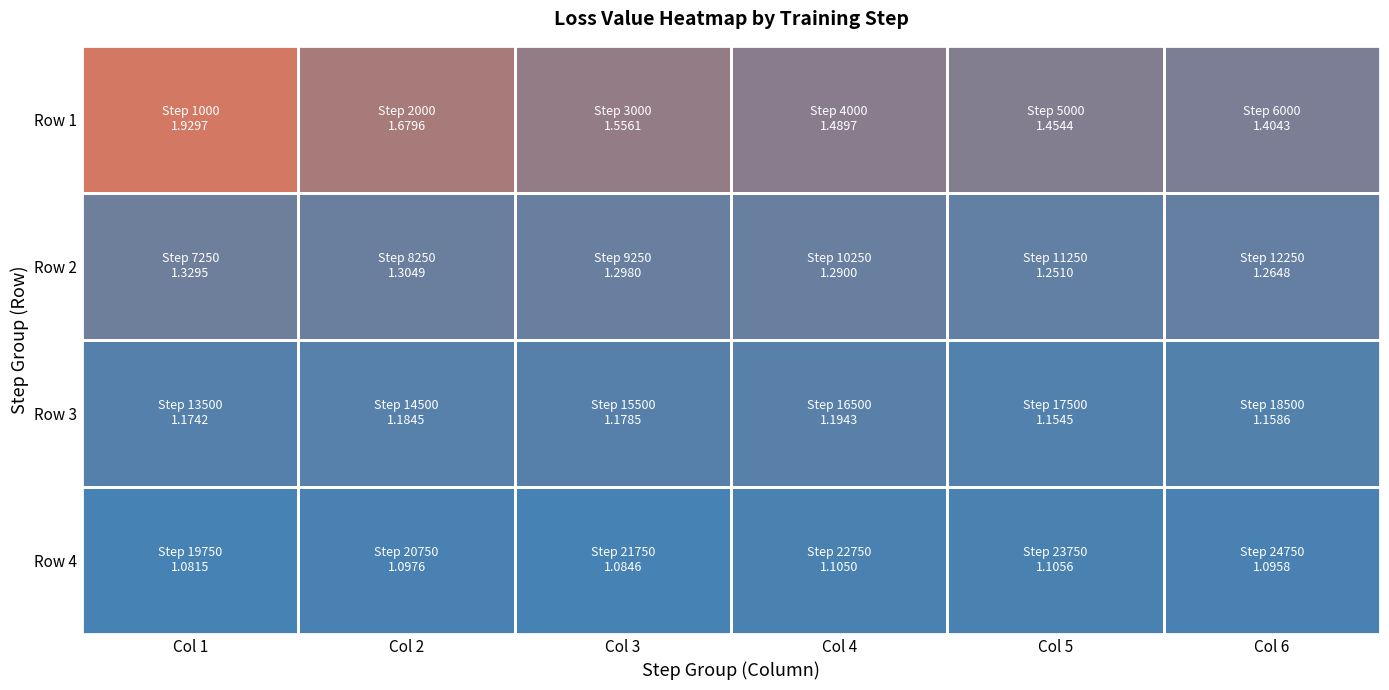

Reading left to right, list all the values displayed in this chart.

Row 1: Col 1=1.9	Col 2=1.7	Col 3=1.6	Col 4=1.5	Col 5=1.5	Col 6=1.4
Row 2: Col 1=1.3	Col 2=1.3	Col 3=1.3	Col 4=1.3	Col 5=1.3	Col 6=1.3
Row 3: Col 1=1.2	Col 2=1.2	Col 3=1.2	Col 4=1.2	Col 5=1.2	Col 6=1.2
Row 4: Col 1=1.1	Col 2=1.1	Col 3=1.1	Col 4=1.1	Col 5=1.1	Col 6=1.1